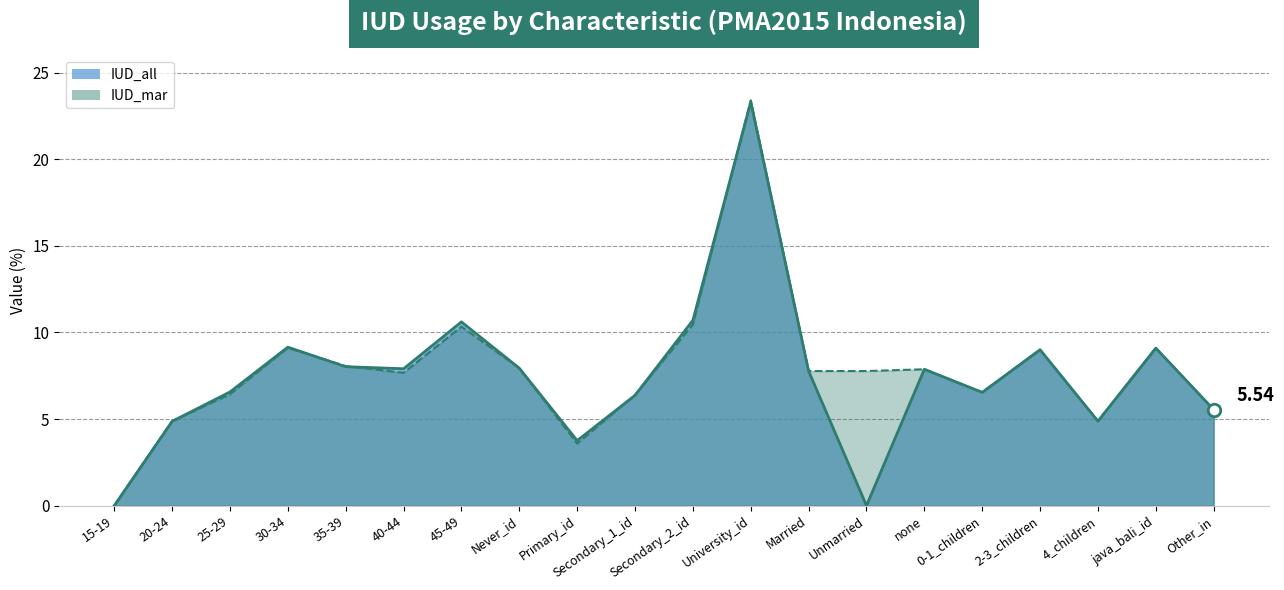

In IUD_mar, how many points are lower than both neighbors (excluding endpoints)?

4